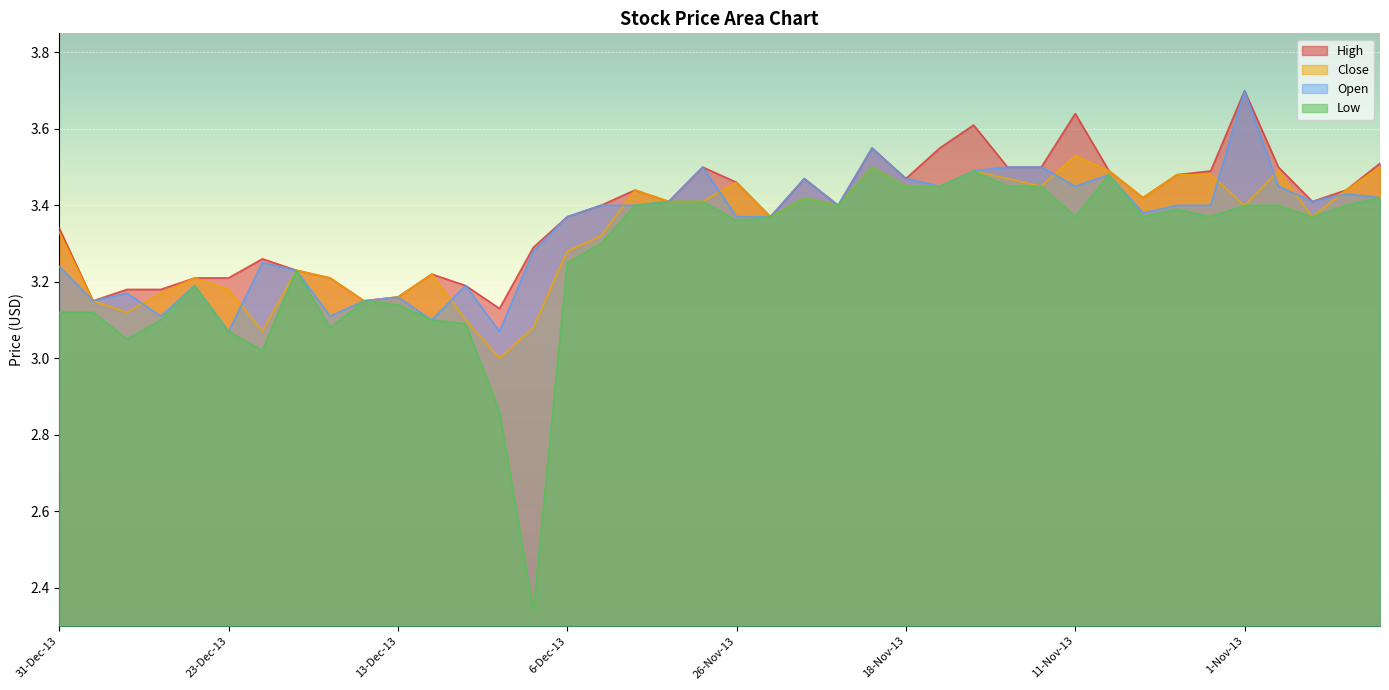

Where do Open and Close first cross each other?

27-Dec-13 and 26-Dec-13